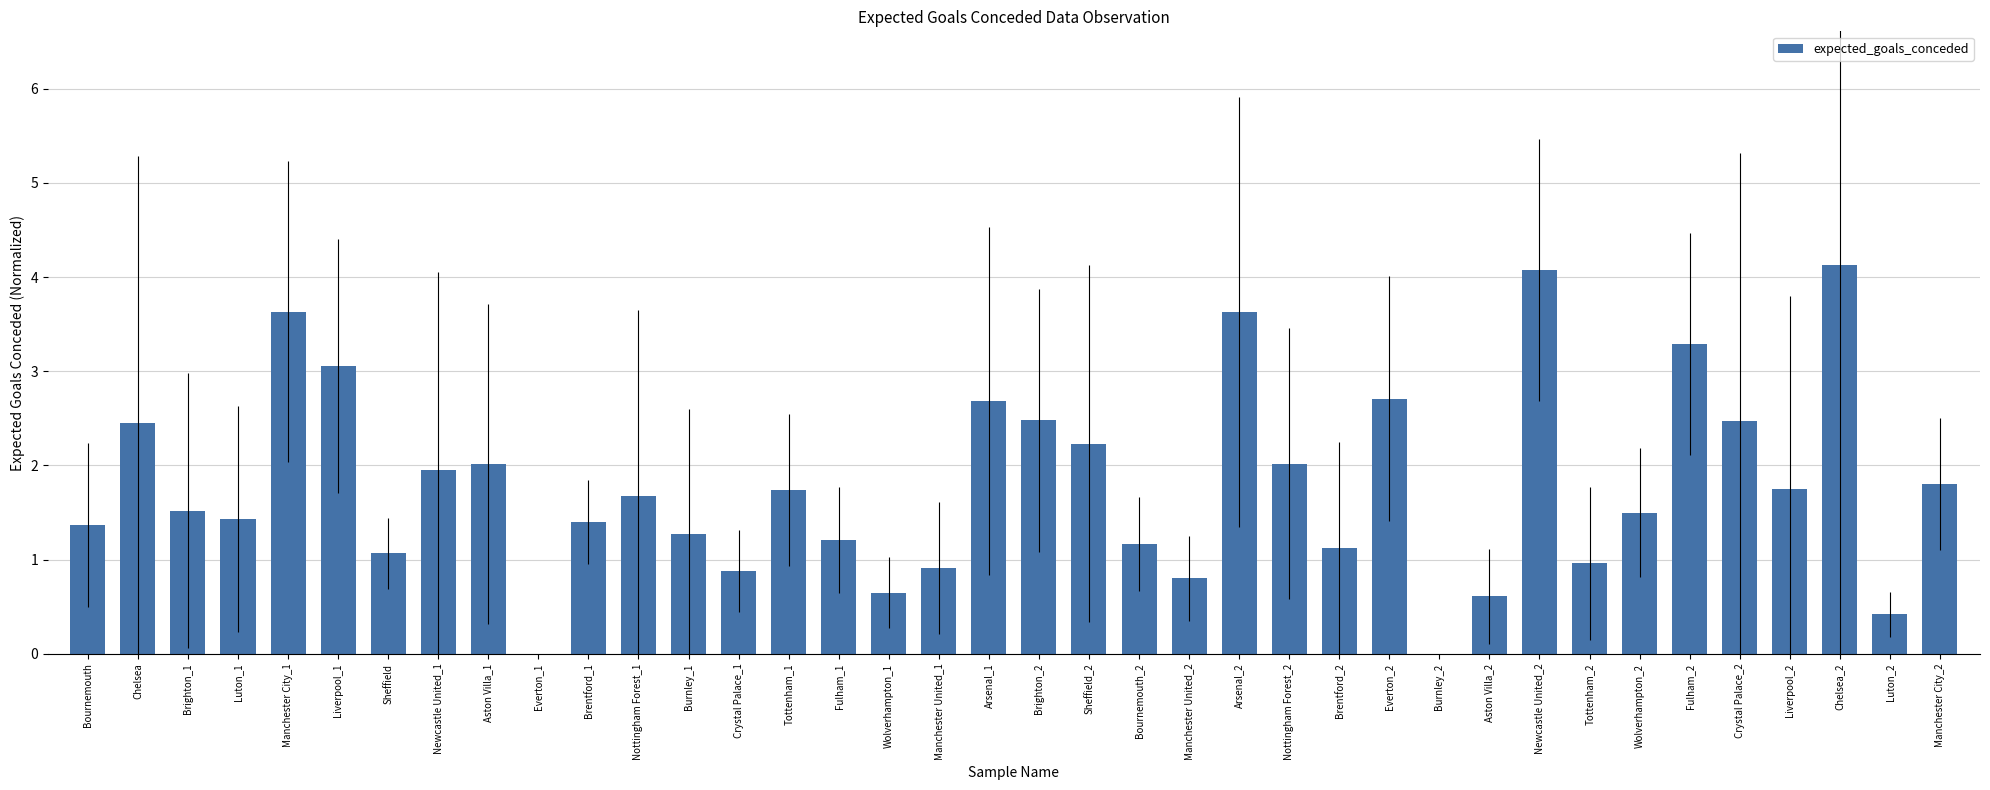

At which label does the data first exceed 1?

Bournemouth